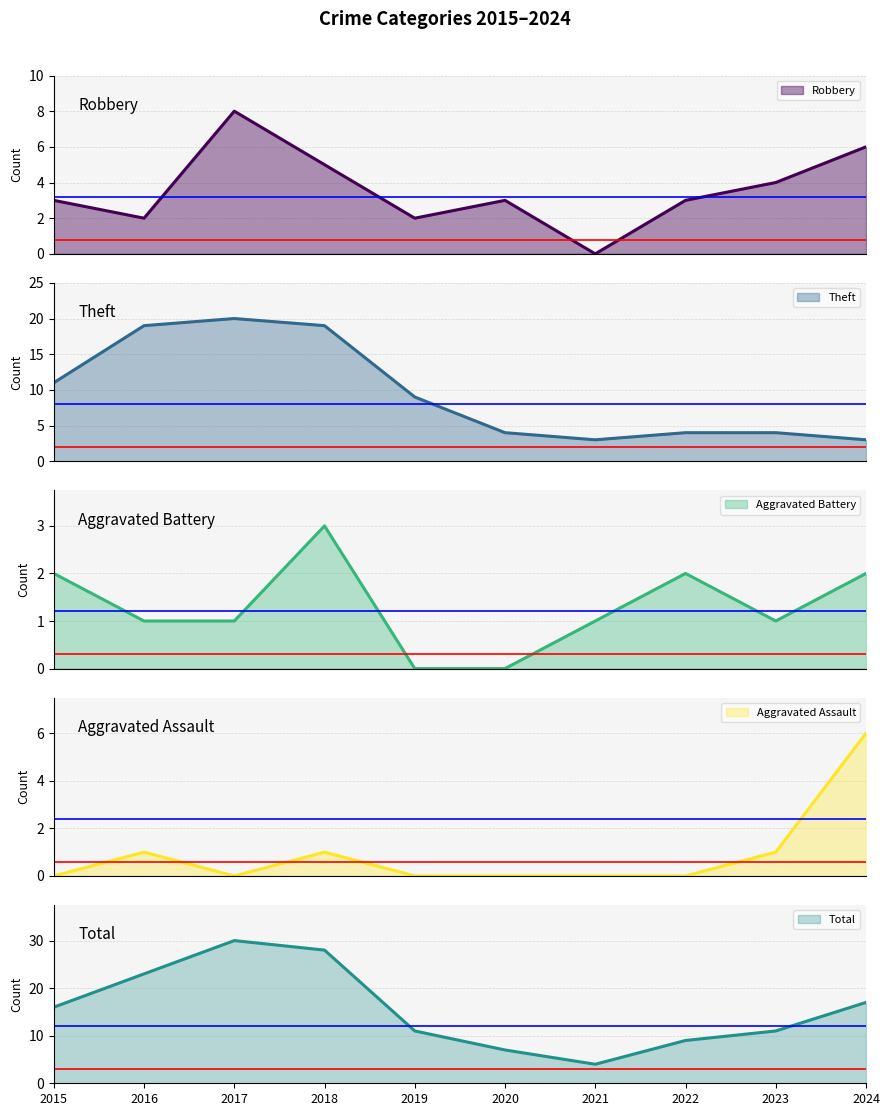

What is the maximum value shown in the chart?

30